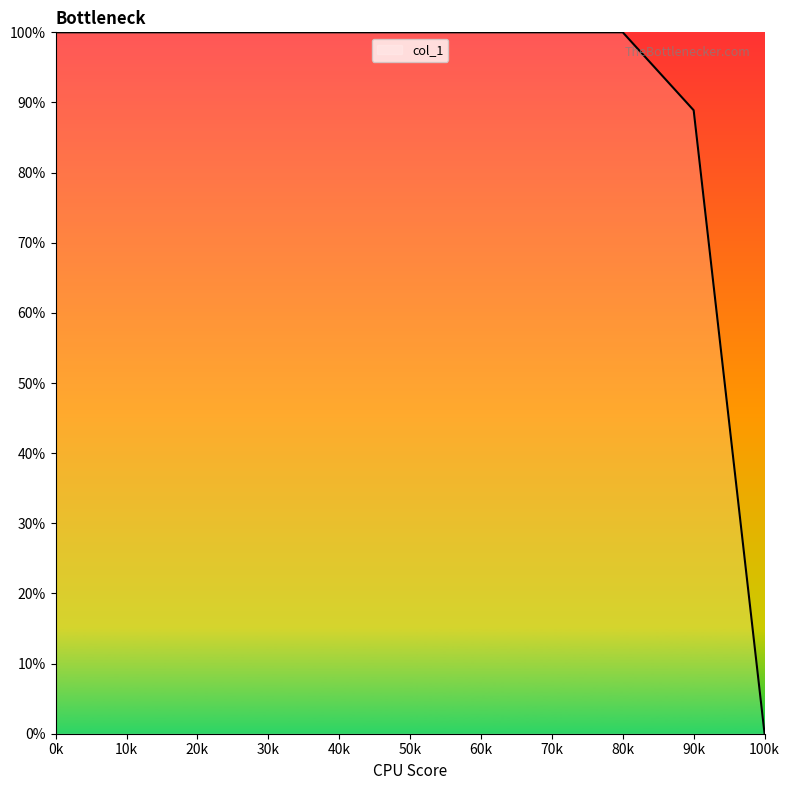

Is this an area chart (filled region under the line)?

No